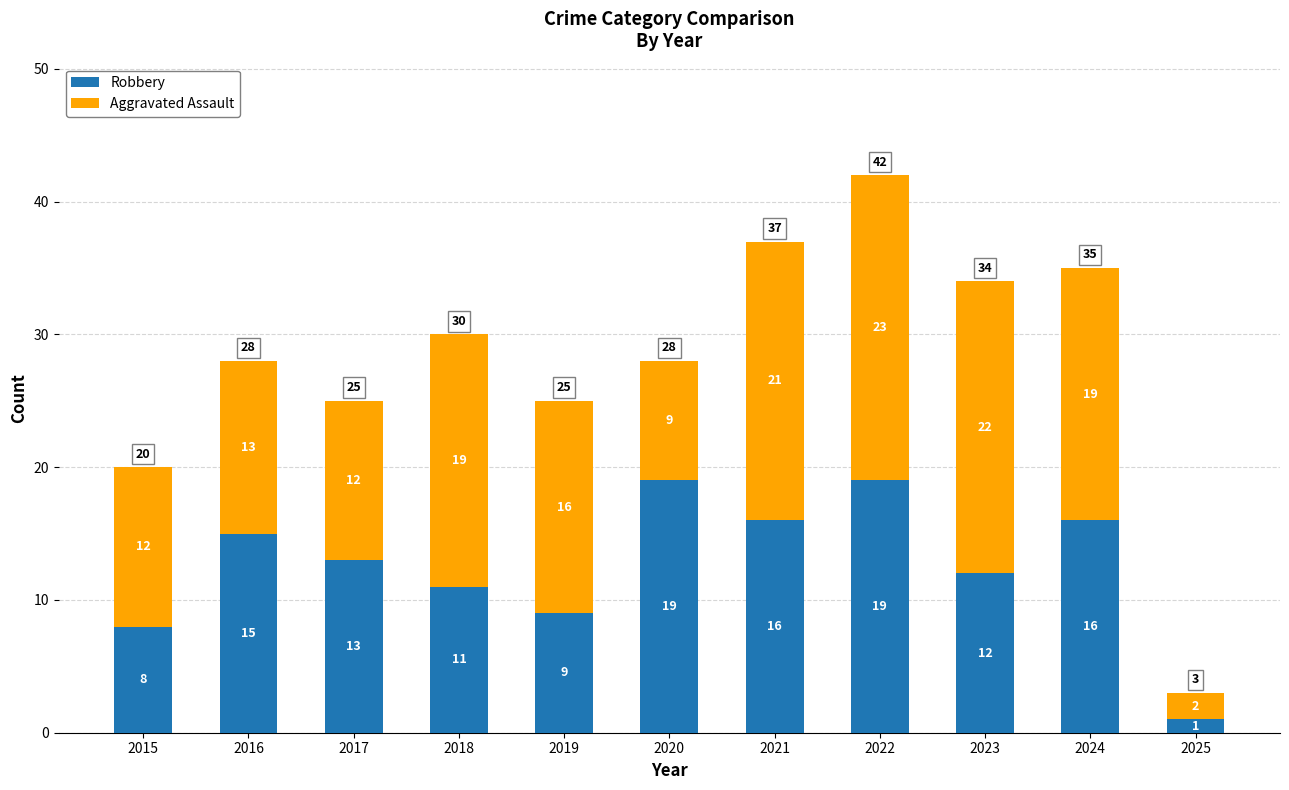

At which category is the sum across all series the highest?

2022